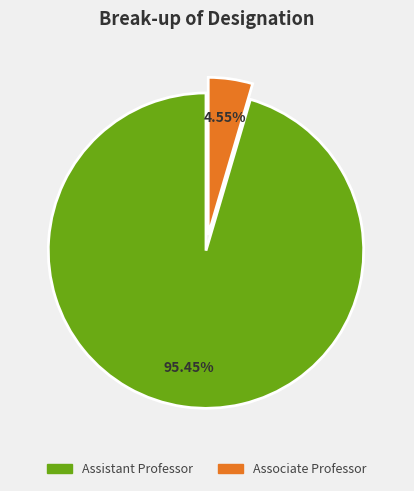

Is the sum of Associate Professor and Assistant Professor greater than half?

Yes